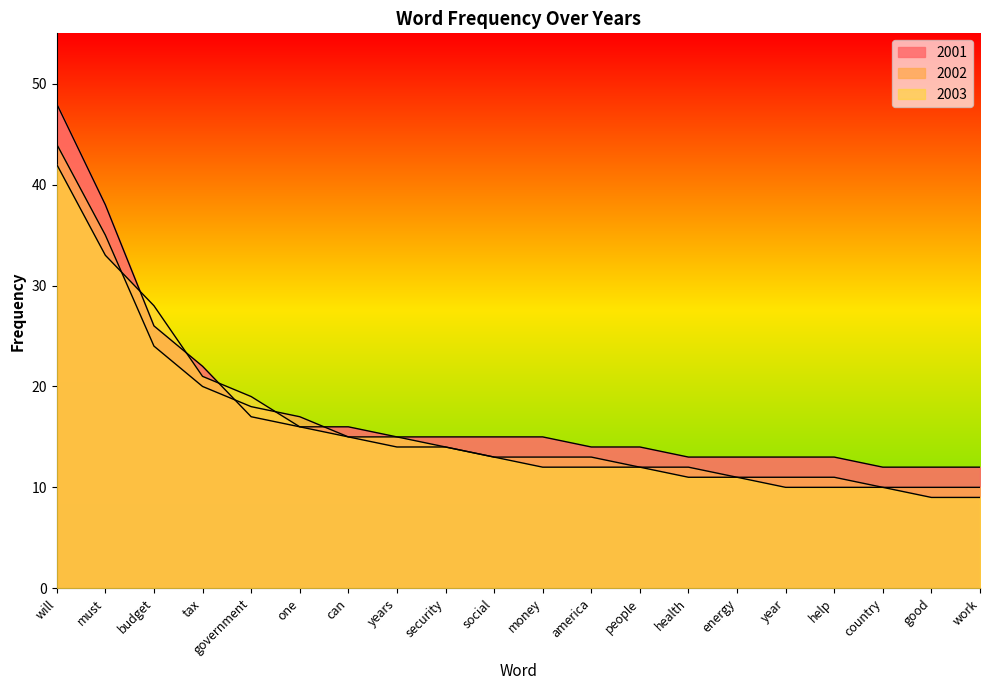

What is the approximate value of 2003 at good?

9